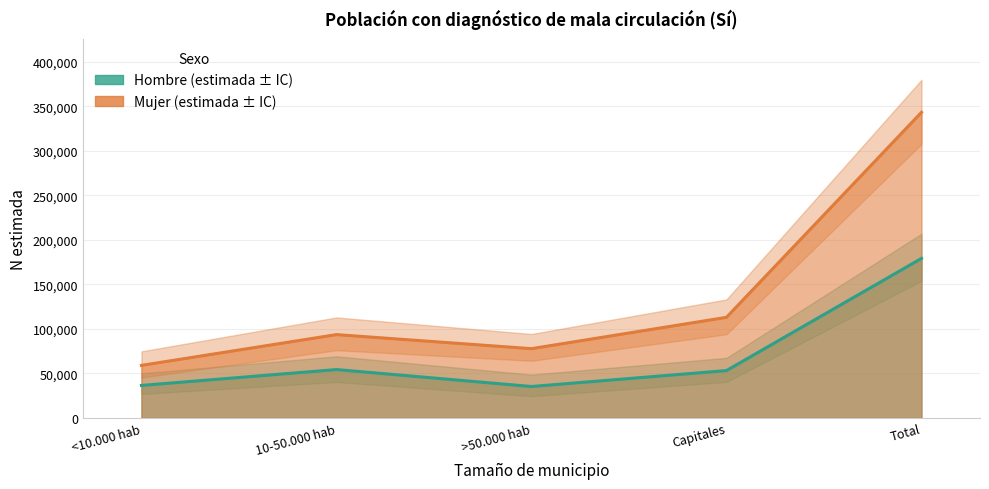

At which label does Hombre N lim sup first exceed 67414?

10-50.000 hab